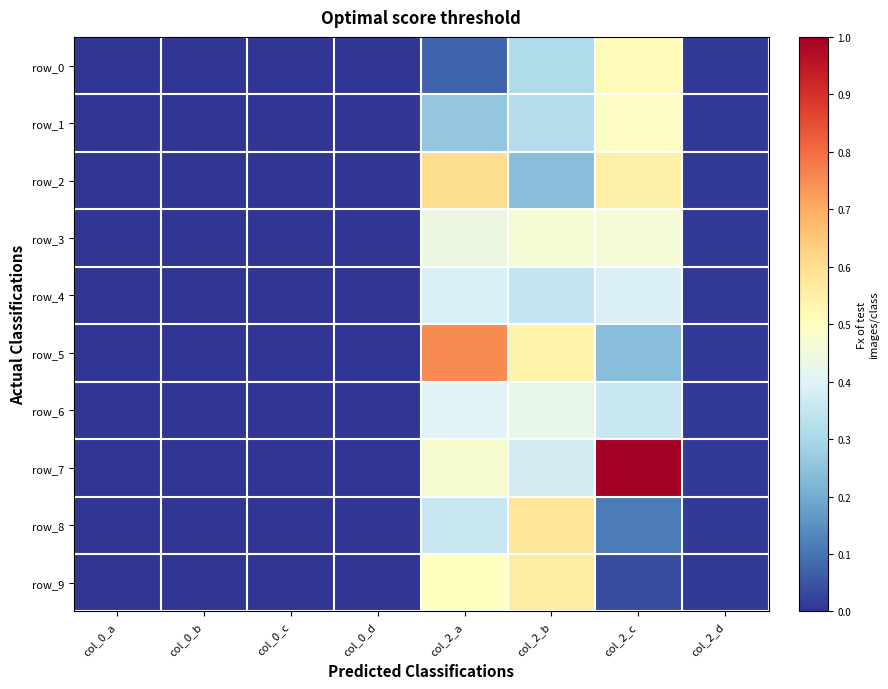

Which category has the highest value in the row_8 series?

col_2_b